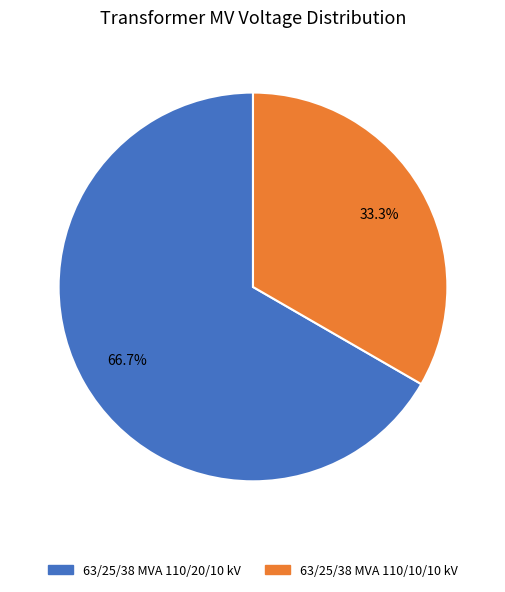

To the nearest percent, what is the difference between the 63/25/38 MVA 110/10/10 kV and 63/25/38 MVA 110/20/10 kV slice percentages?

33%